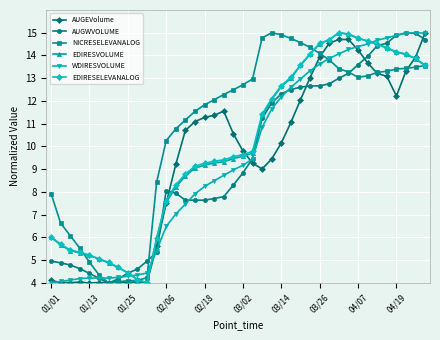

What is the value of the AUGEVolume point at the 32nd from the left?

14.7